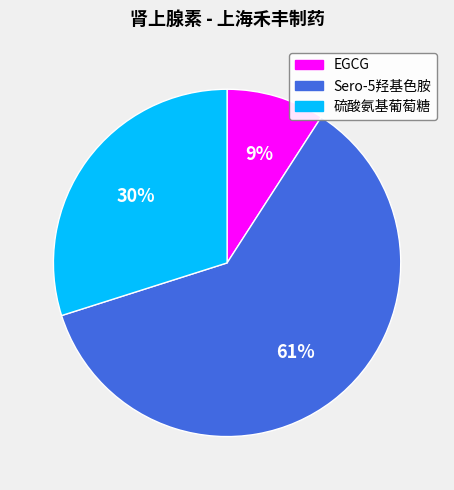

How many slices are in this pie chart?

3